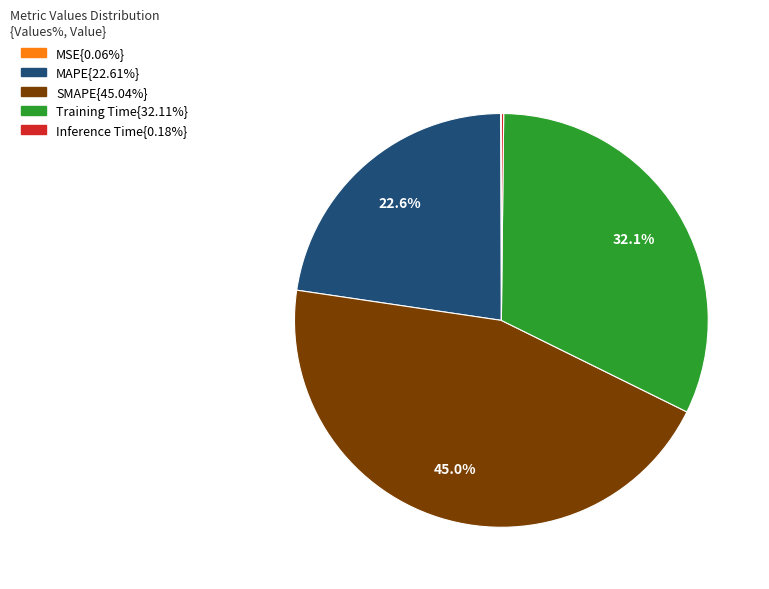

Is there any slice that represents more than half of the pie?

No